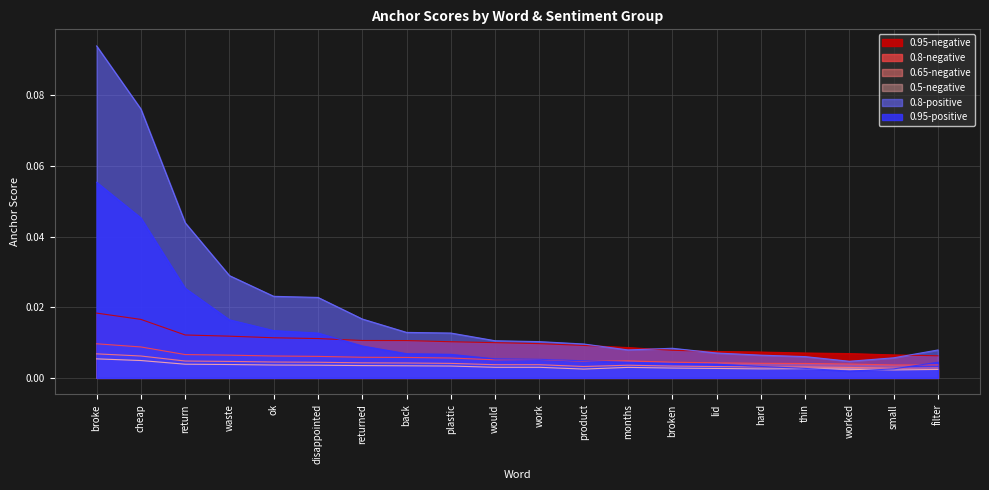

True or false: 0.5-negative and 0.8-negative intersect in this chart.

False